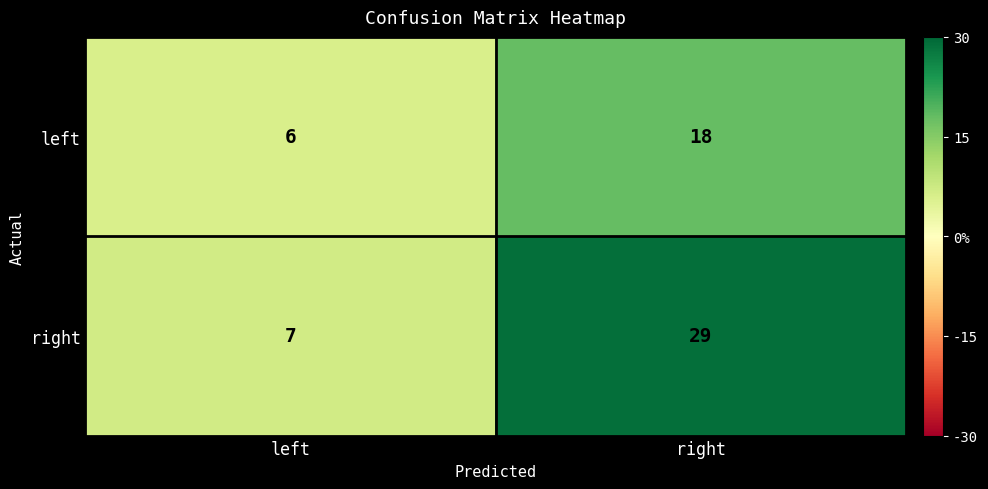

What is the sum of all right values?

36